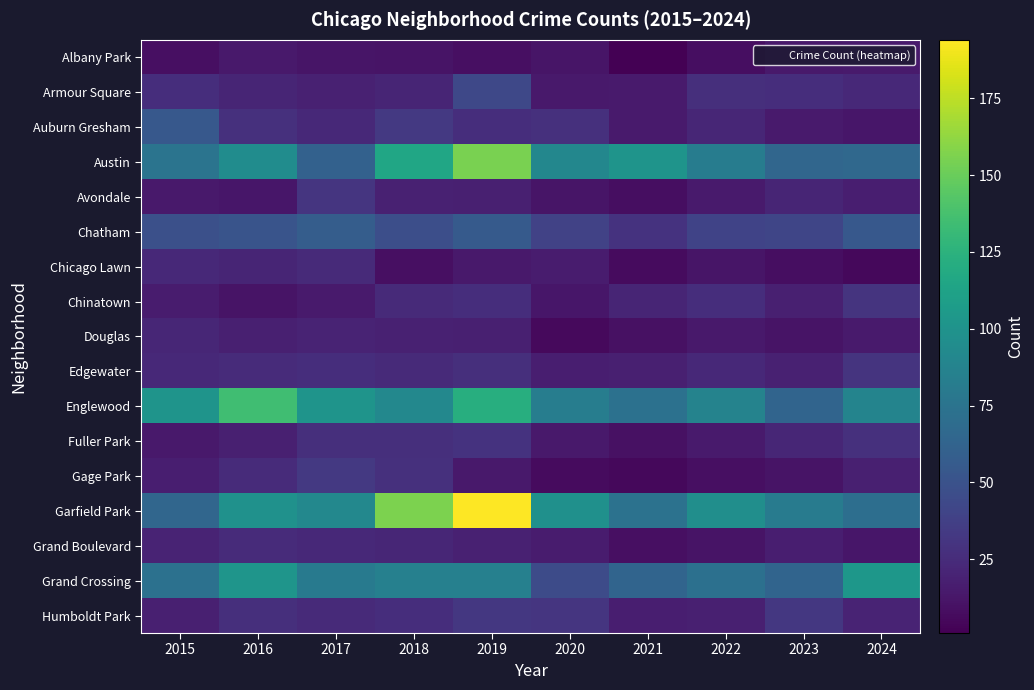

Reading right to left, transcribe all the data shown in this chart.

Albany Park: 2024=15	2023=14	2022=8	2021=1	2020=12	2019=9	2018=11	2017=12	2016=14	2015=9
Armour Square: 2024=23	2023=26	2022=27	2021=15	2020=14	2019=43	2018=21	2017=19	2016=21	2015=26
Auburn Gresham: 2024=13	2023=15	2022=22	2021=15	2020=28	2019=26	2018=33	2017=23	2016=28	2015=54
Austin: 2024=66	2023=65	2022=82	2021=101	2020=90	2019=155	2018=115	2017=61	2016=95	2015=75
Avondale: 2024=17	2023=21	2022=15	2021=8	2020=12	2019=18	2018=19	2017=31	2016=13	2015=14
Chatham: 2024=54	2023=41	2022=40	2021=29	2020=39	2019=56	2018=47	2017=58	2016=51	2015=48
Chicago Lawn: 2024=5	2023=8	2022=12	2021=7	2020=16	2019=14	2018=9	2017=24	2016=21	2015=23
Chinatown: 2024=30	2023=18	2022=26	2021=21	2020=13	2019=26	2018=24	2017=15	2016=11	2015=16
Douglas: 2024=15	2023=11	2022=14	2021=10	2020=6	2019=18	2018=19	2017=20	2016=18	2015=22
Edgewater: 2024=30	2023=19	2022=23	2021=18	2020=17	2019=27	2018=24	2017=26	2016=25	2015=23
Englewood: 2024=88	2023=63	2022=87	2021=73	2020=83	2019=122	2018=91	2017=101	2016=135	2015=101
Fuller Park: 2024=28	2023=22	2022=15	2021=10	2020=14	2019=29	2018=27	2017=27	2016=18	2015=14
Gage Park: 2024=18	2023=11	2022=9	2021=5	2020=7	2019=14	2018=28	2017=33	2016=25	2015=17
Garfield Park: 2024=71	2023=81	2022=96	2021=74	2020=98	2019=194	2018=156	2017=91	2016=99	2015=65
Grand Boulevard: 2024=13	2023=17	2022=11	2021=9	2020=16	2019=19	2018=22	2017=23	2016=25	2015=20
Grand Crossing: 2024=103	2023=63	2022=72	2021=63	2020=45	2019=85	2018=85	2017=80	2016=102	2015=73
Humboldt Park: 2024=20	2023=32	2022=18	2021=17	2020=31	2019=32	2018=26	2017=24	2016=27	2015=18